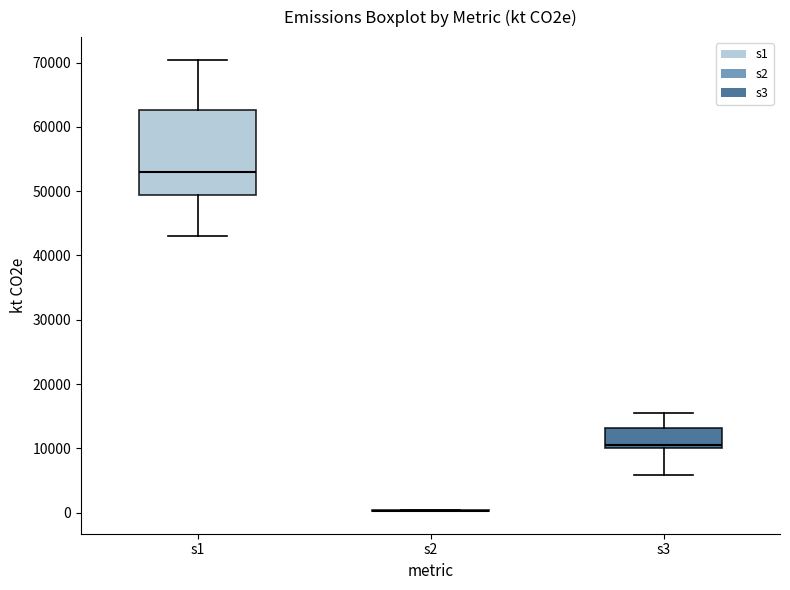

Where is the lower edge of the box for s3 on the y-axis? The values are not printed on the chart, so give them approximately, as read against the axis.

10000